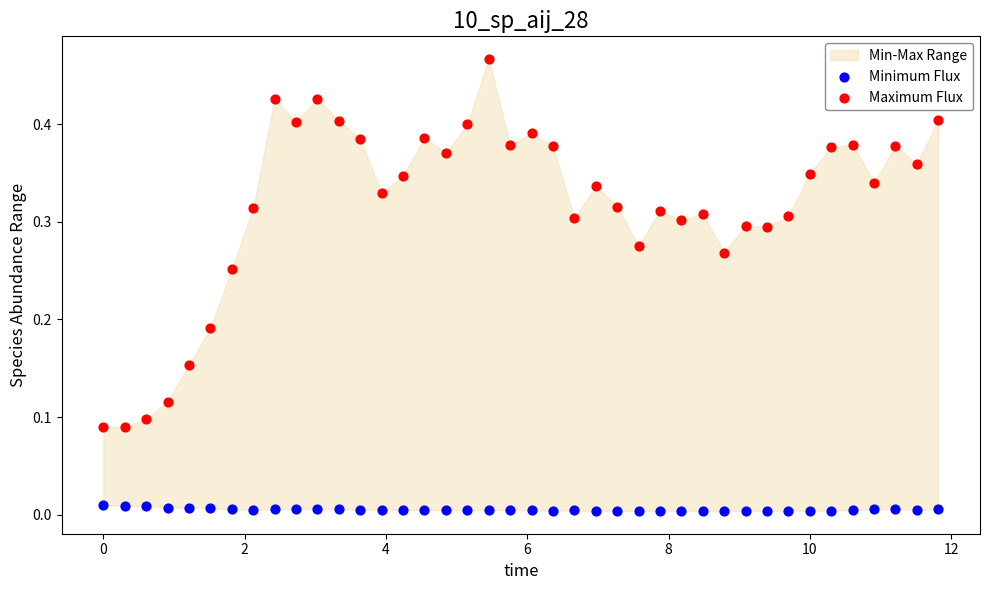

Across all data points, what is the range of X values (max minus min)?

11.8